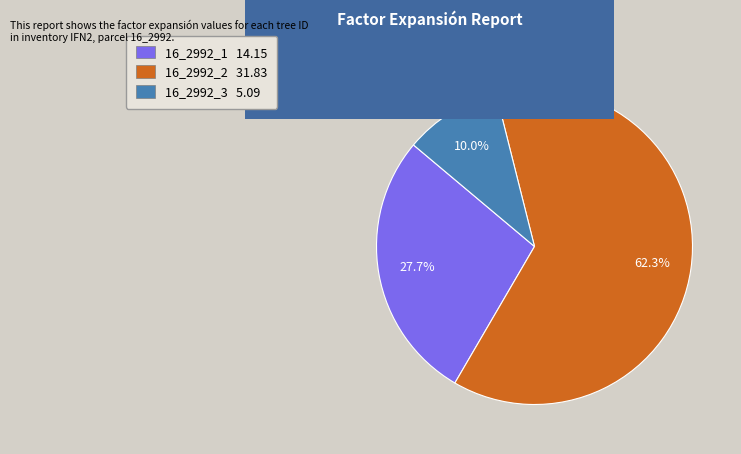

Is the sum of 16_2992_1 and 16_2992_3 greater than half?

No